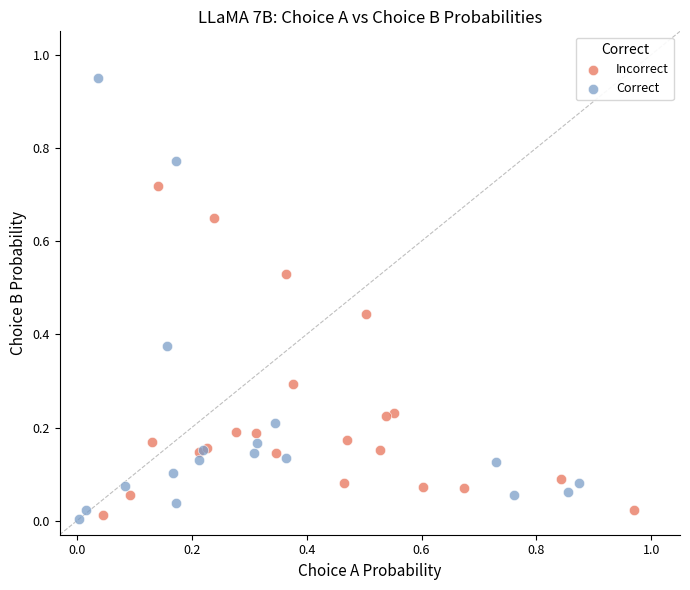

What are all the series names shown in the legend?

Incorrect, Correct